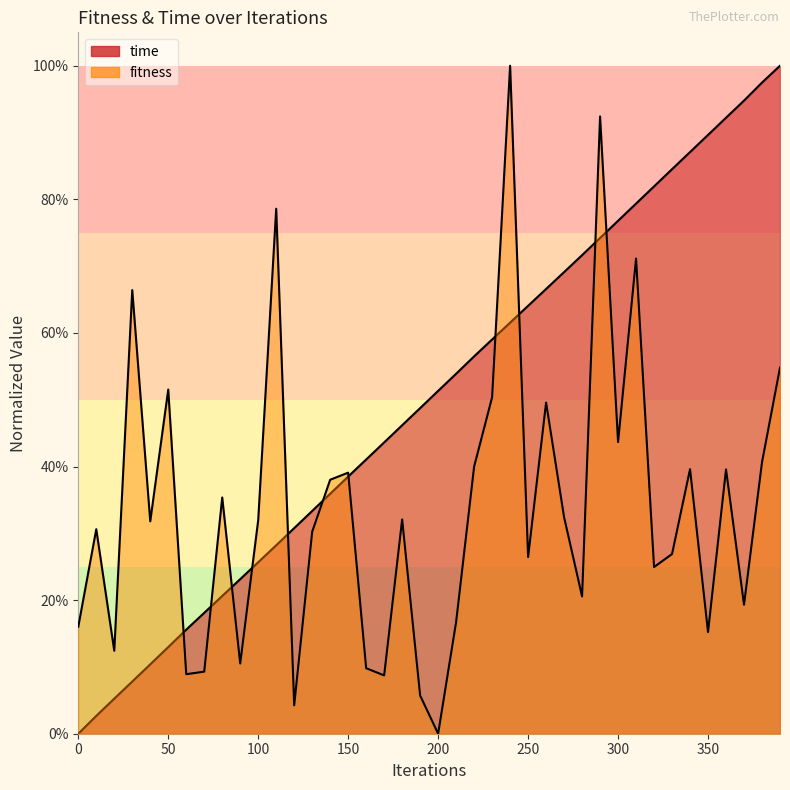

Rank the categories by fitness value from highest to lowest.

240, 290, 110, 310, 30, 390, 50, 230, 260, 300, 380, 220, 340, 360, 150, 140, 80, 270, 180, 100, 40, 10, 130, 330, 250, 320, 280, 370, 210, 0, 350, 20, 90, 160, 70, 60, 170, 190, 120, 200